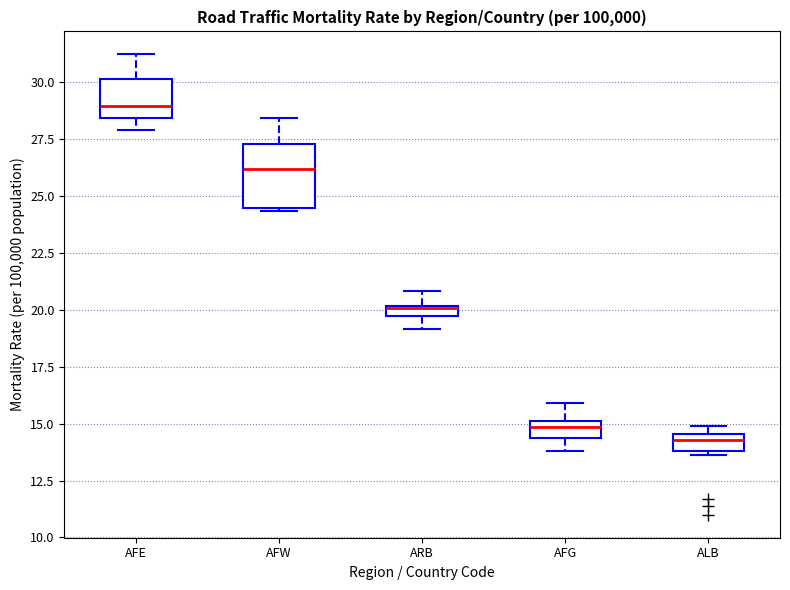

Where is the upper edge of the box for ARB on the y-axis? The values are not printed on the chart, so give them approximately, as read against the axis.

20.0